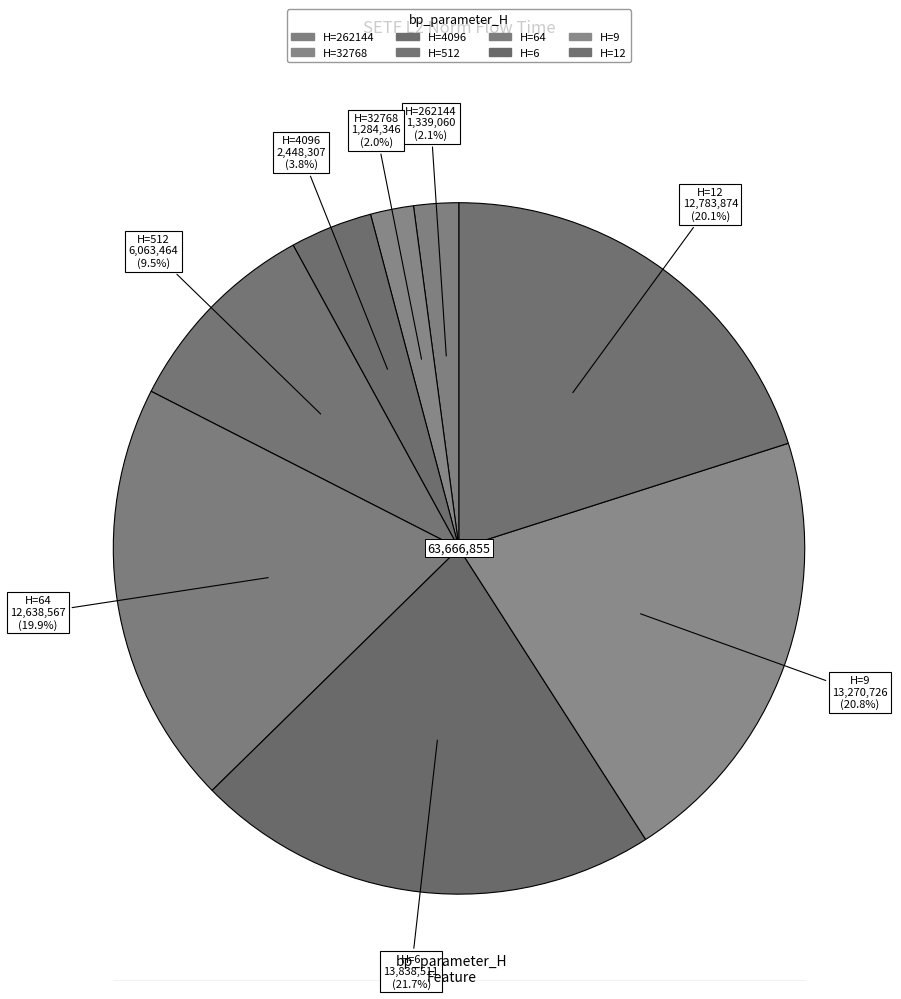

Rank the categories by value from highest to lowest.

6, 9, 12, 64, 512, 4096, 262144, 32768